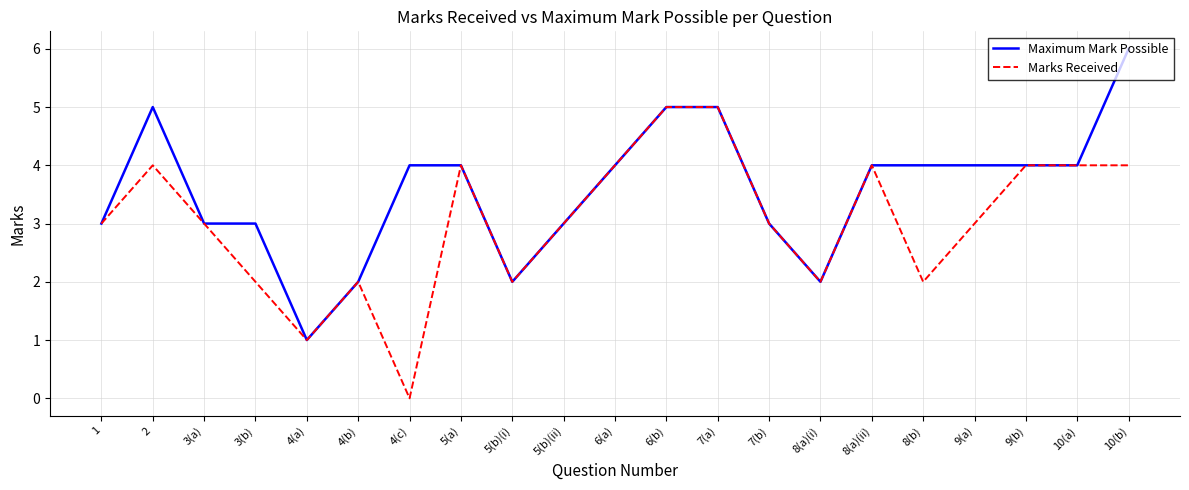

List the series in order of their peak value, highest first.

Maximum Mark Possible, Marks Received